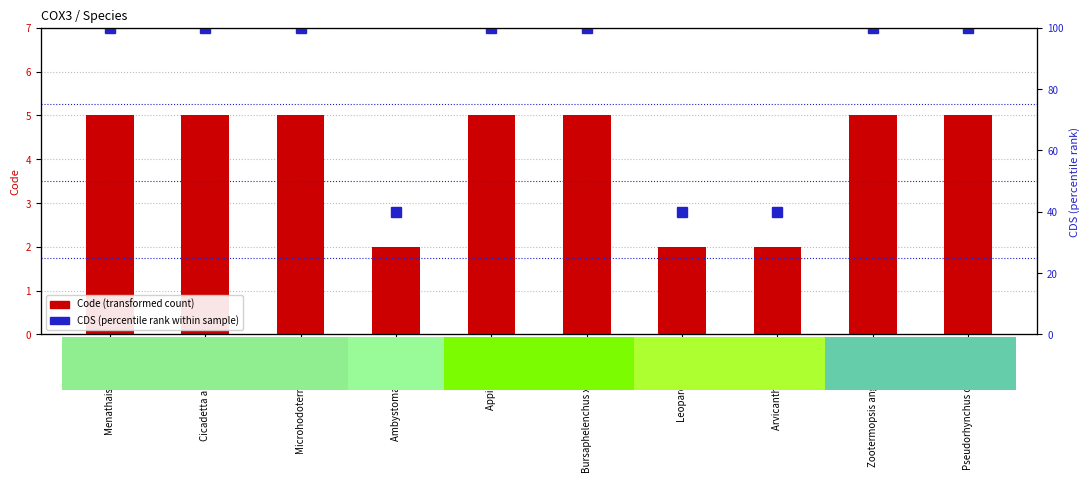

How many CDS (percentile rank within sample) values are between 40 and 100?

10